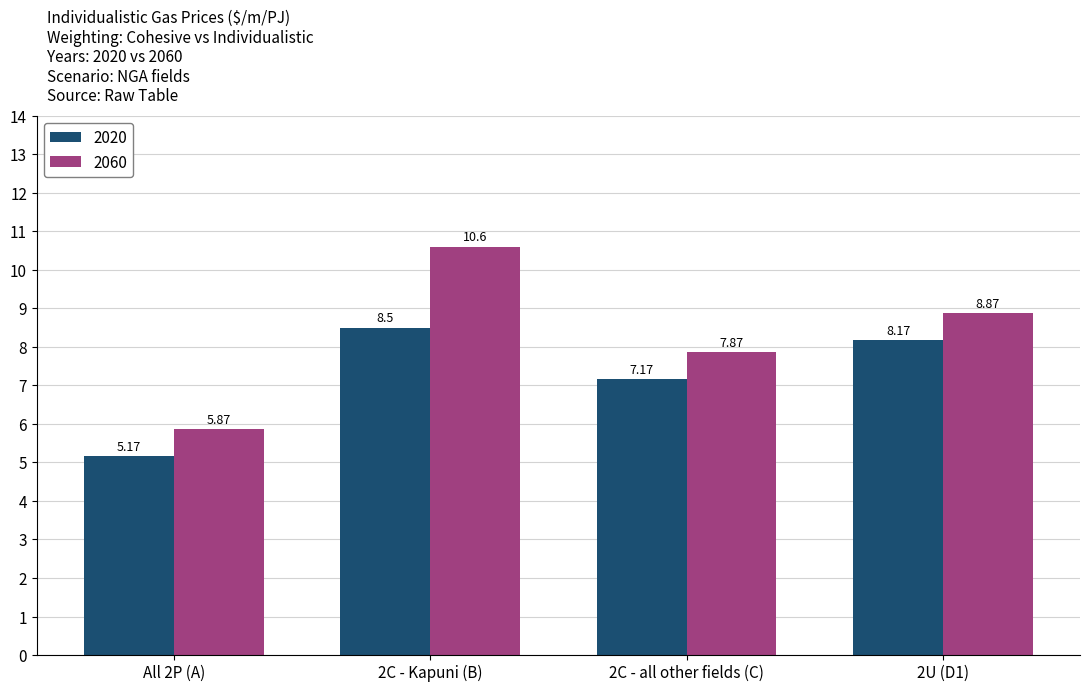

Which series has the largest total across all categories?

2060